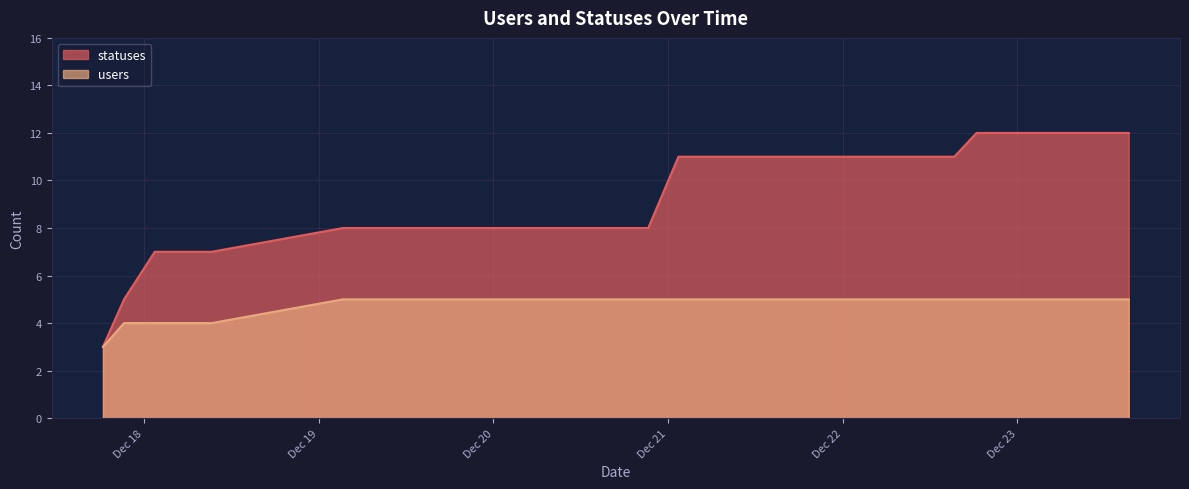

How many lines are shown in the chart?

2